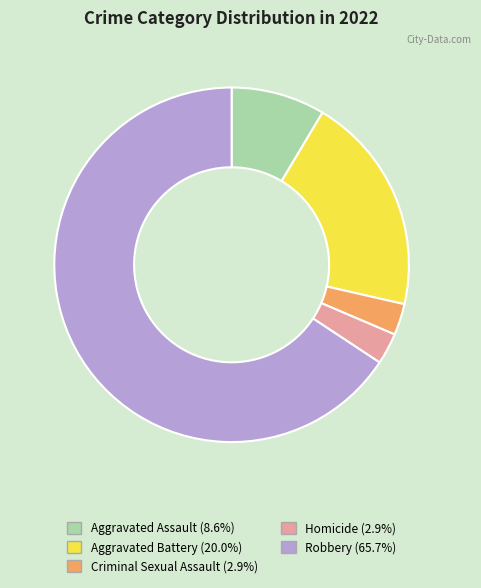

Is there any slice that represents more than half of the pie?

Yes